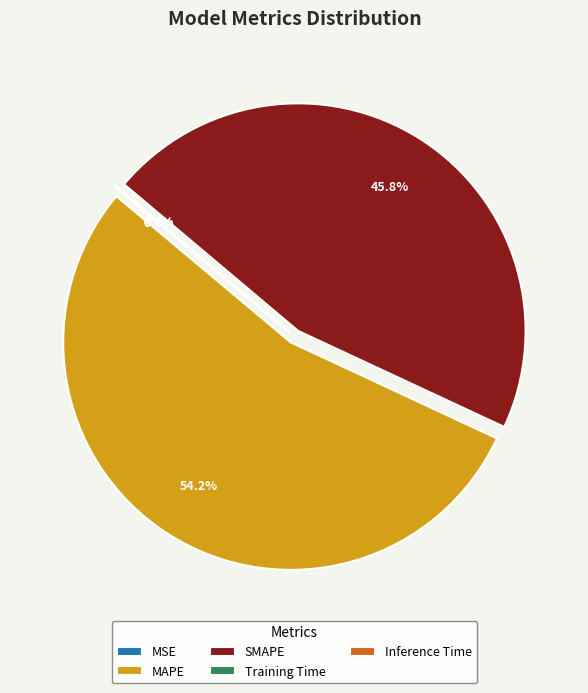

Which category accounts for the majority?

MAPE